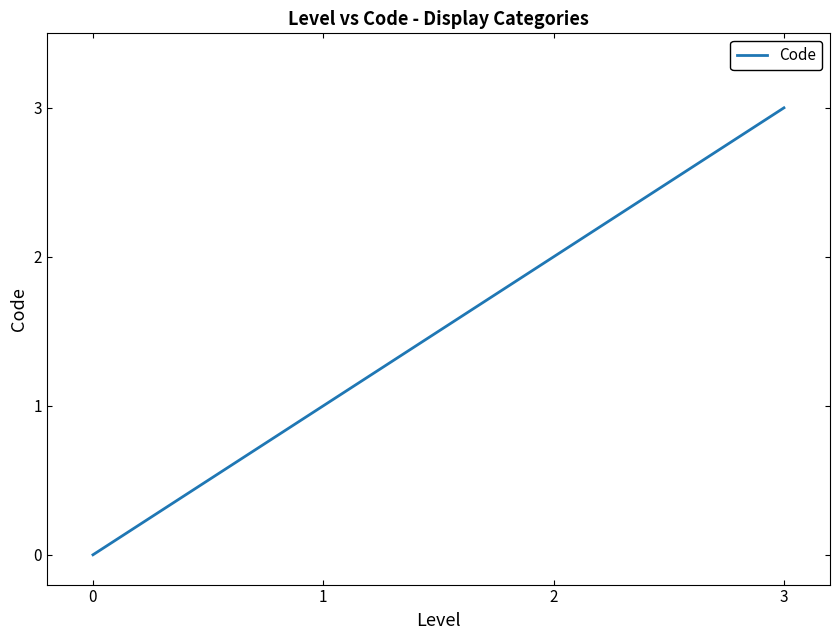

Rank the categories by value from lowest to highest.

0, 1, 2, 3